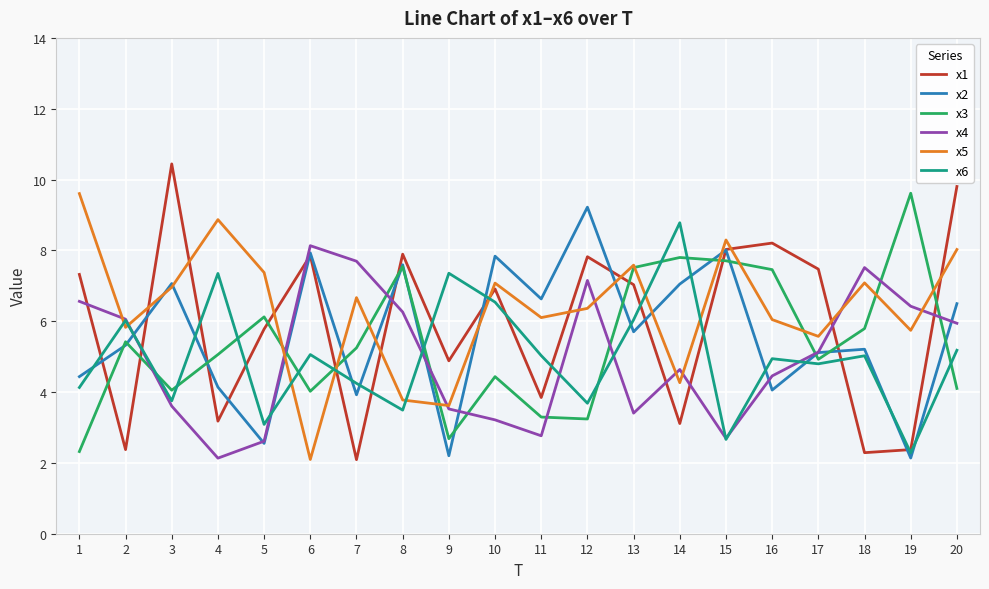

What is the lowest value of the x3 series?

2.3